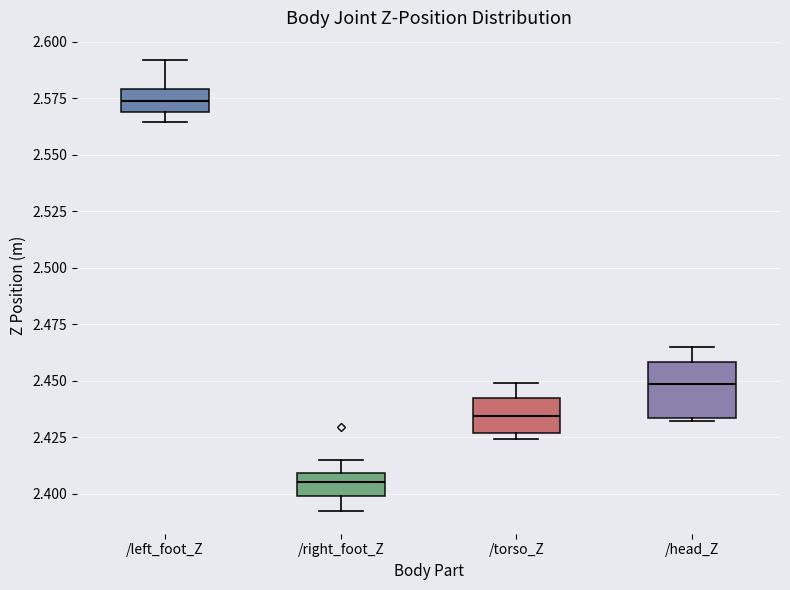

Which box is the tallest, from its lower edge to its upper edge?

/head_Z